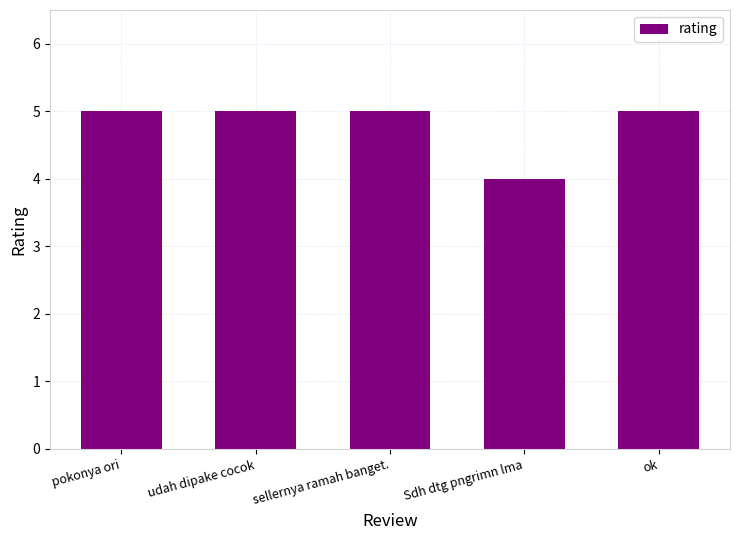

What is the smallest value displayed?

4